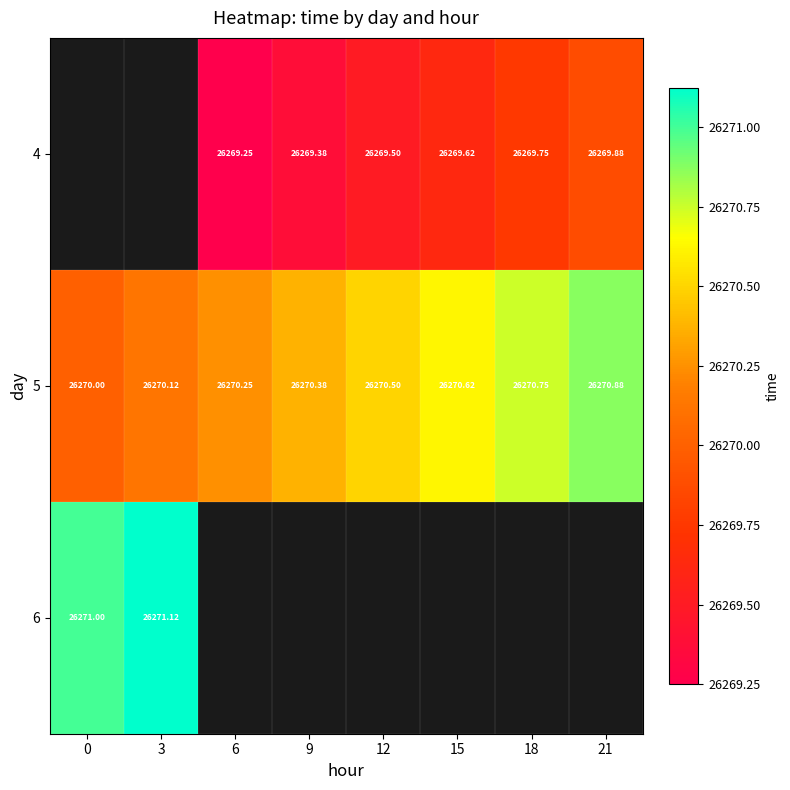

Between 18 and 6, which is larger?

18